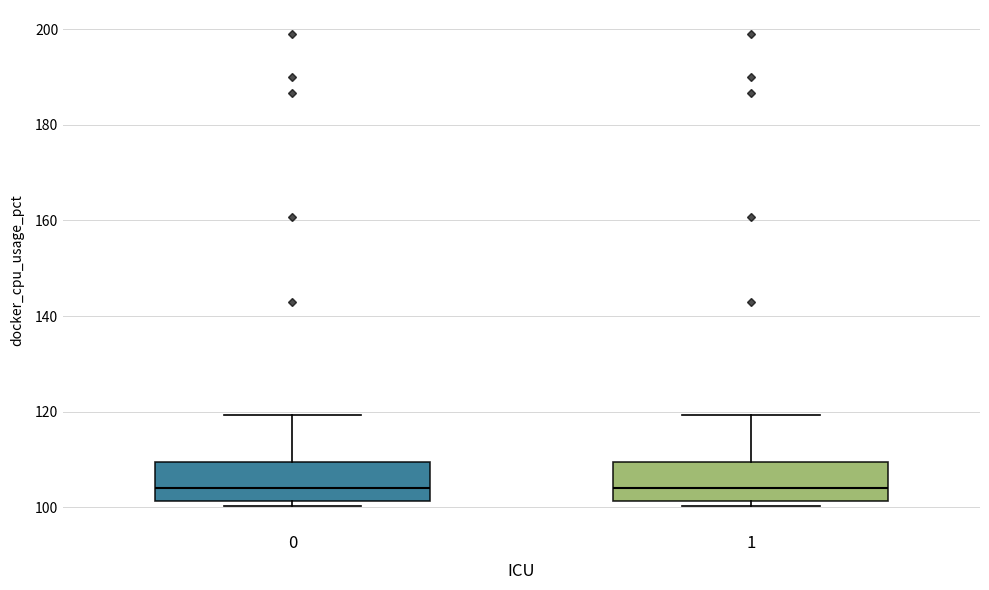

Reading left to right, transcribe this box plot: for each box, give where its median line is, the range the box spans, and where its two whiskers end, as read against the y-axis. The values are not printed on the chart, so give them approximately, as read against the axis.

0: median 104, box 102 to 110, whiskers 100 to 120
1: median 104, box 102 to 110, whiskers 100 to 120